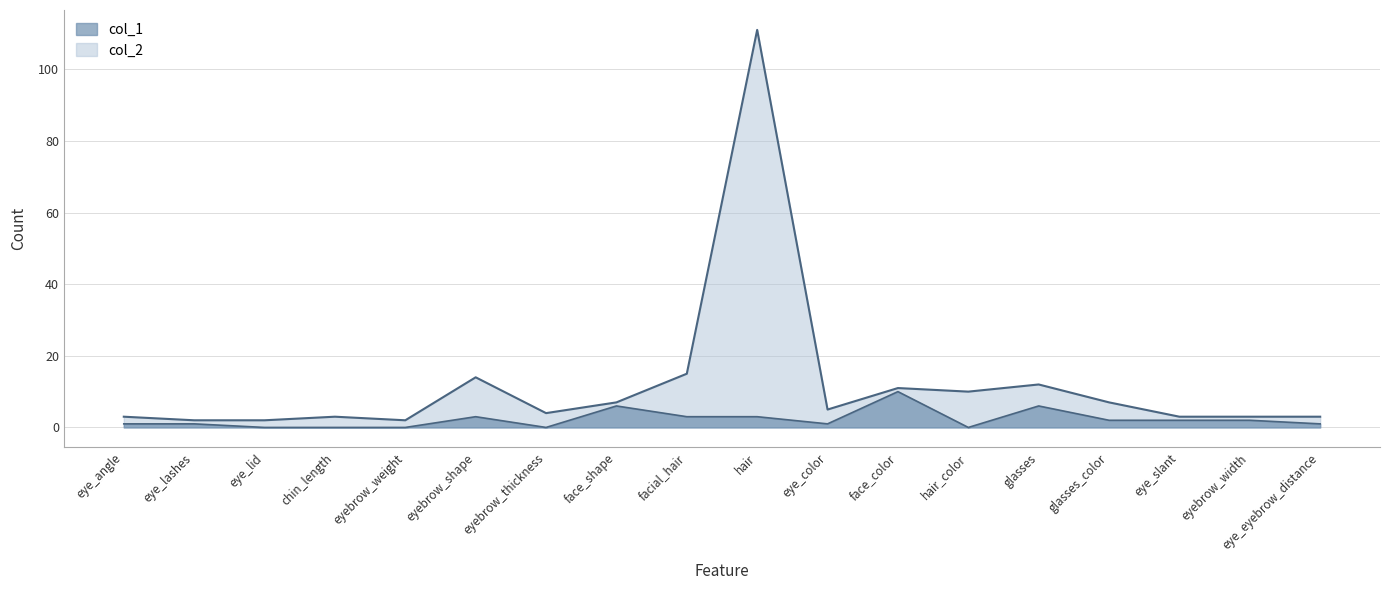

At which label does col_2 reach its minimum?

eye_lashes